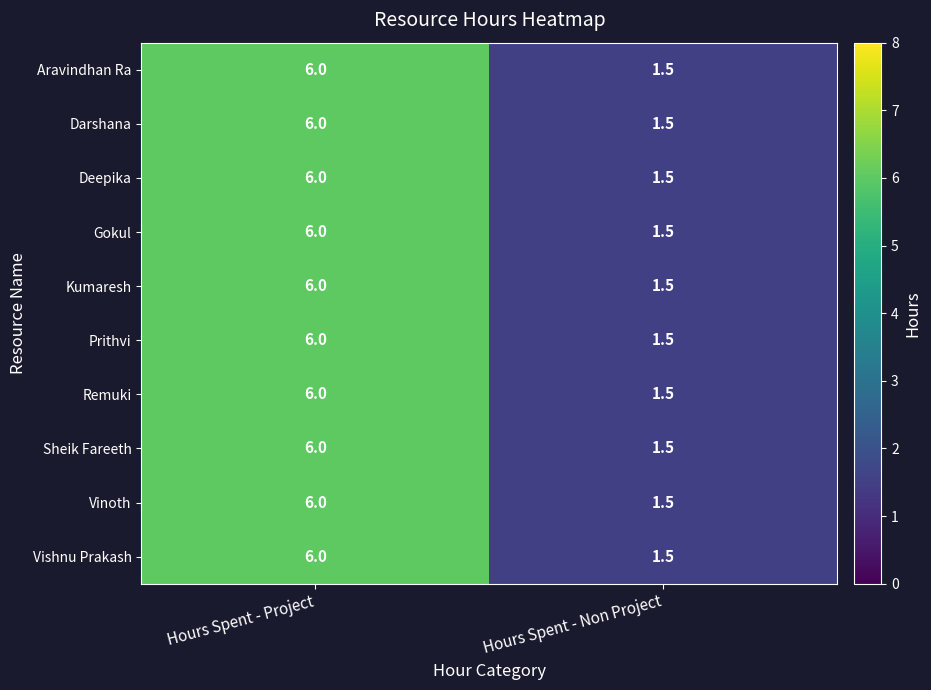

Is it true that Prithvi equals 6.0 at Hours Spent - Project?

True